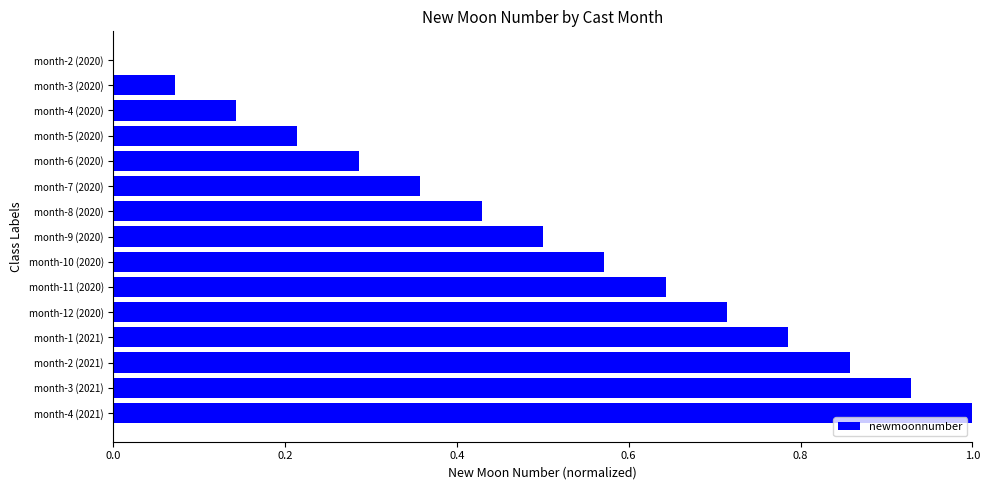

Is it true that the value at month-2 (2020) is -0.4?

False